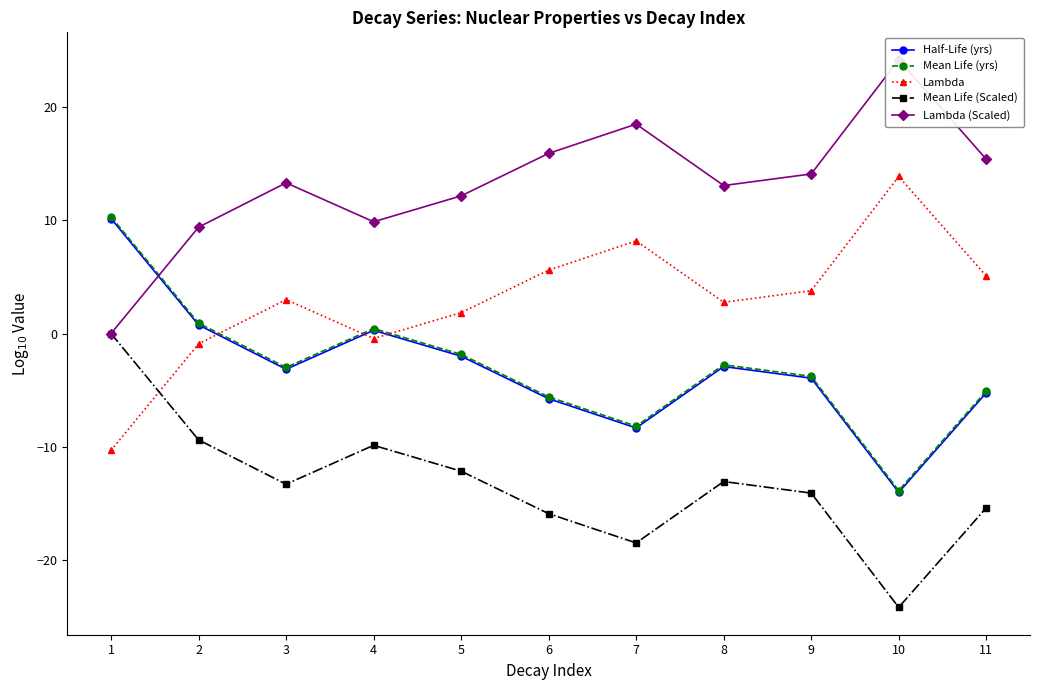

At which label does Mean Life (Scaled) first exceed -13?

1